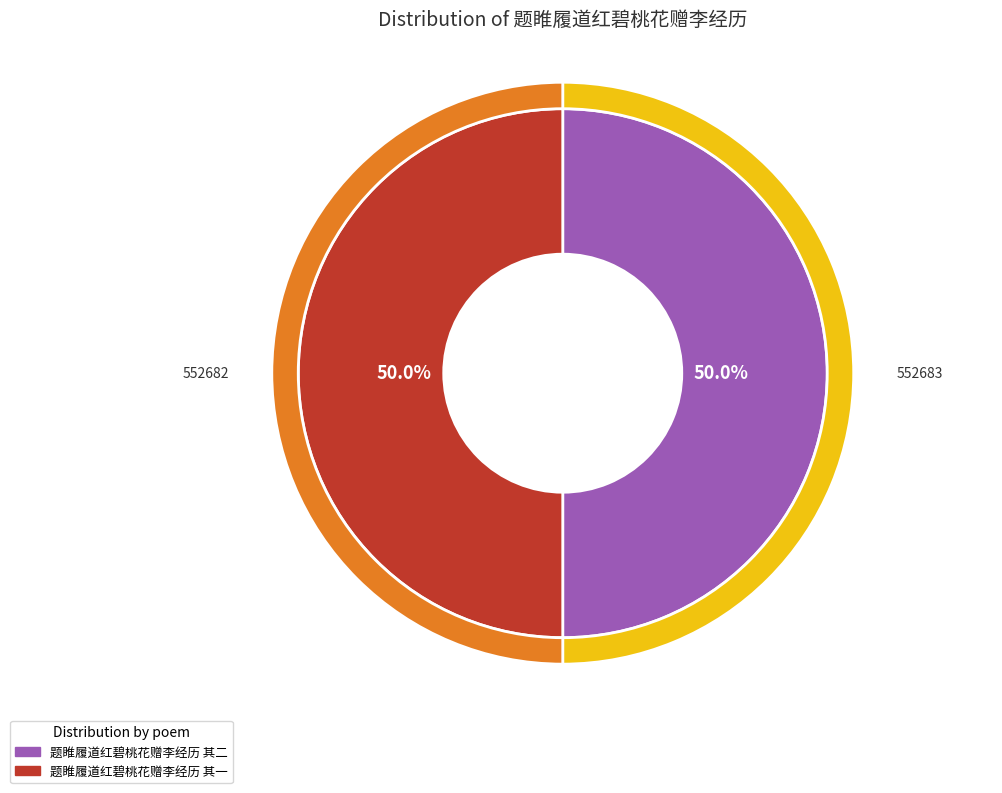

To the nearest percent, what percentage of the pie is 题睢履道红碧桃花赠李经历 其一?

50%